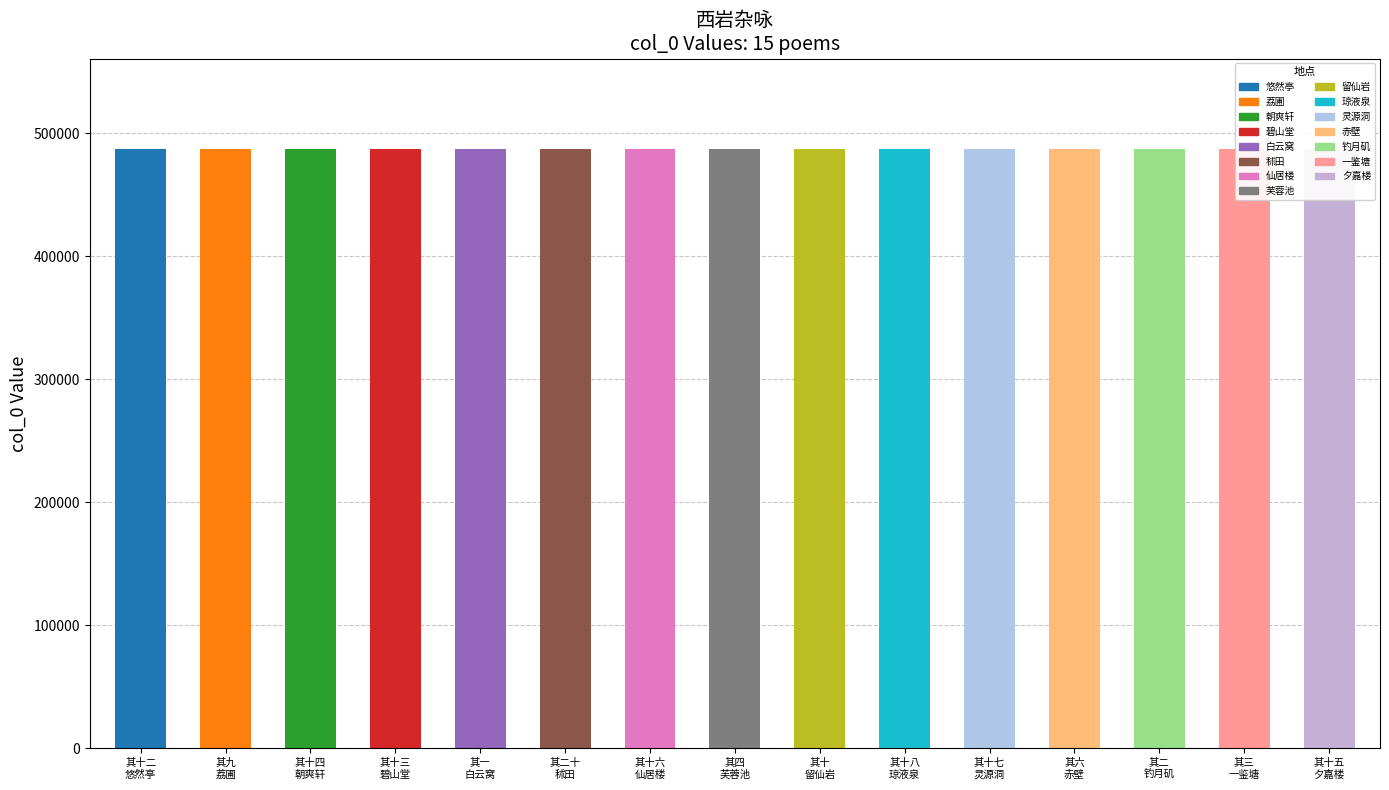

What is the difference between the second highest and minimum values?

17